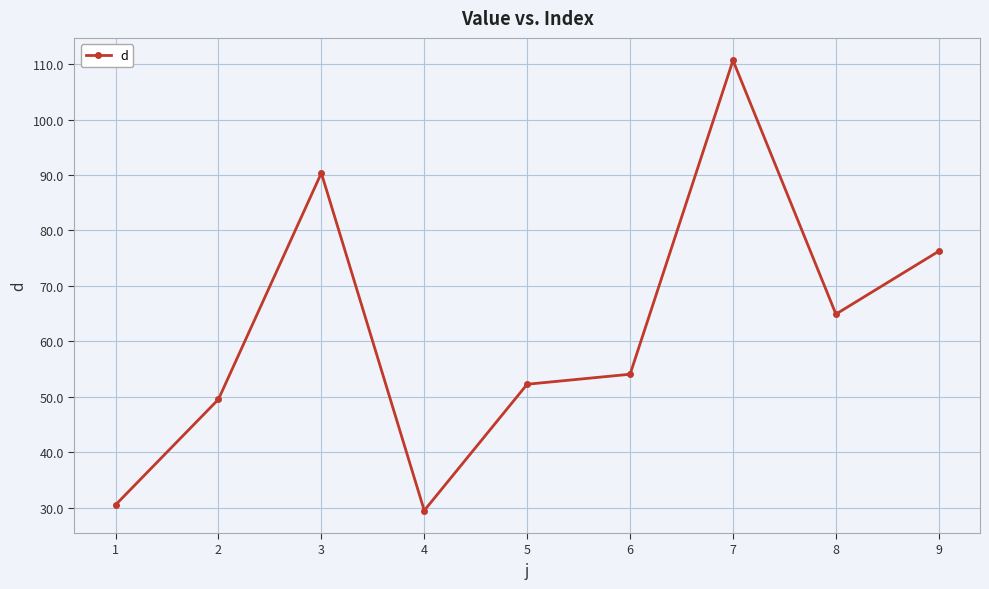

What is the greatest value displayed?

110.7